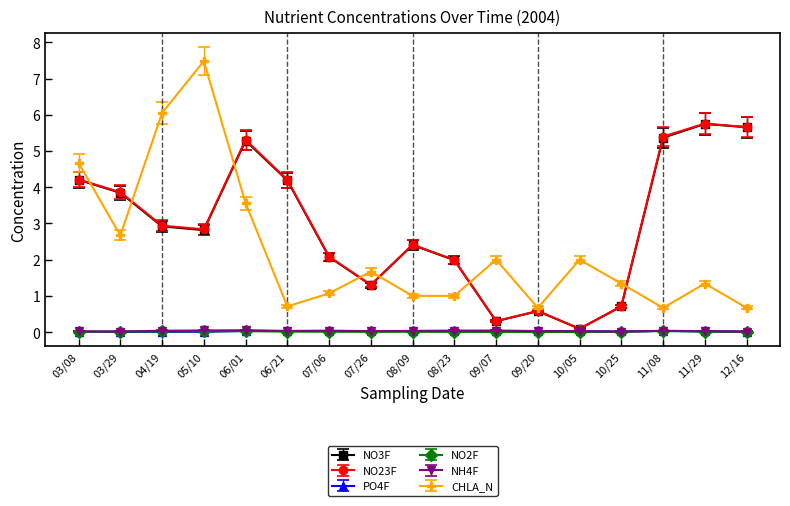

Is it true that NO23F equals 0.3 at 09/07?

True